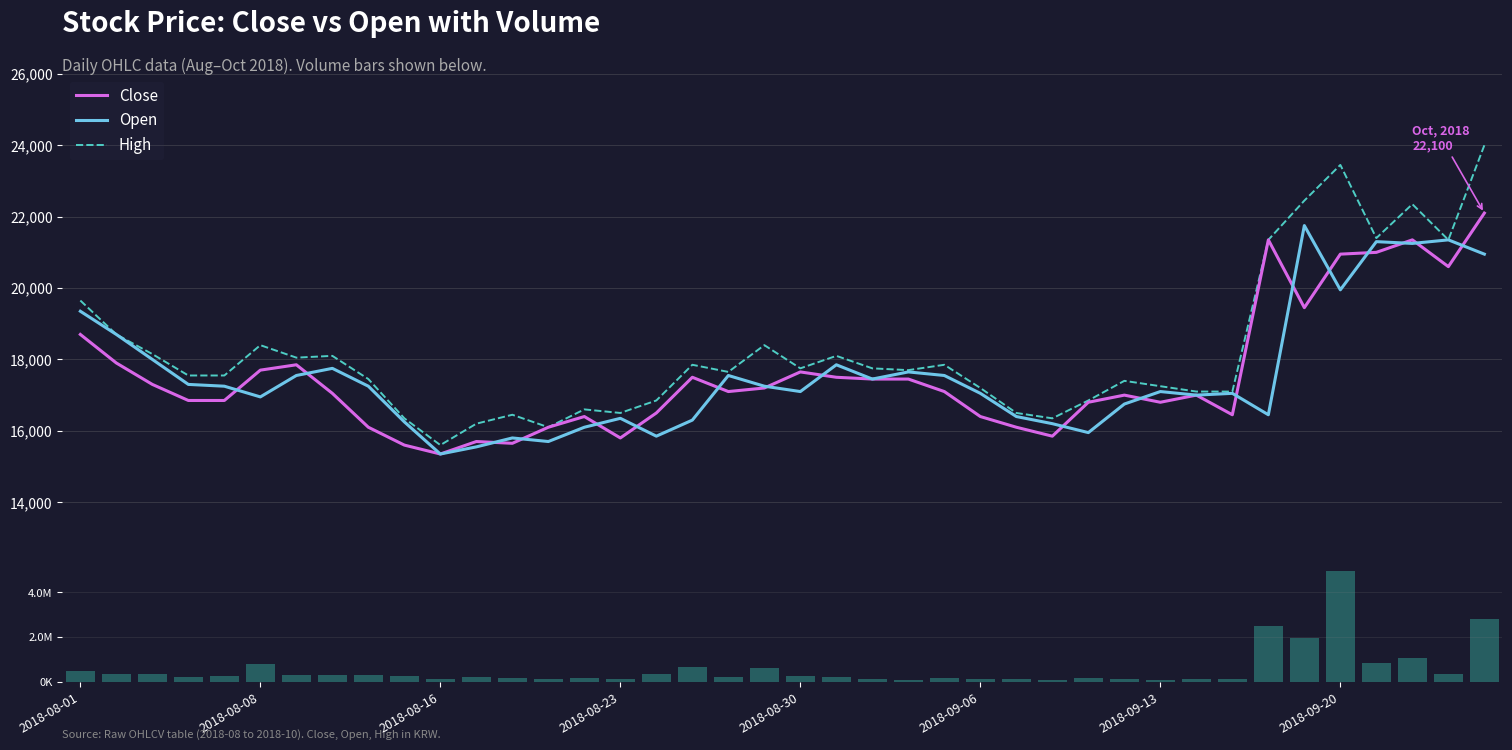

At which label does Close reach its peak?

39